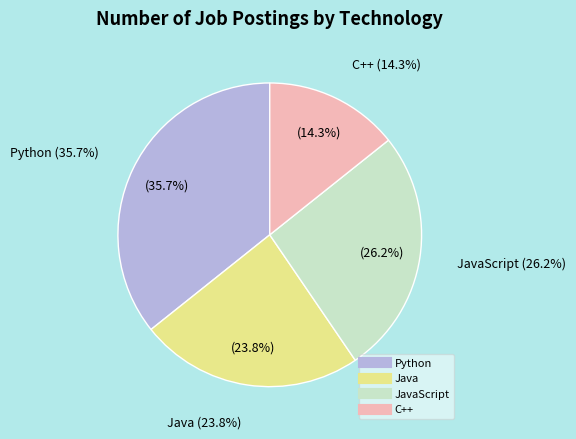

How many slices are in this pie chart?

4